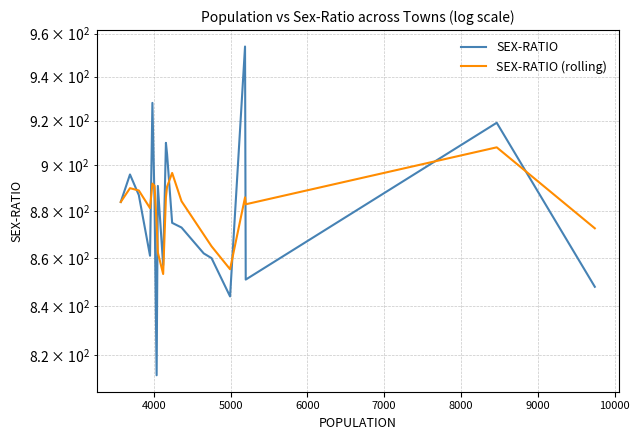

How many distinct data groups are displayed?

2